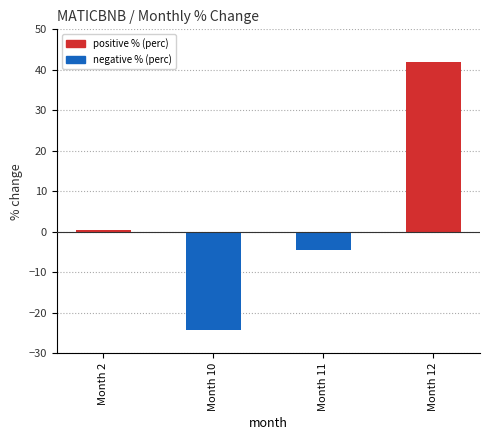

How many data points are less than 0?

2